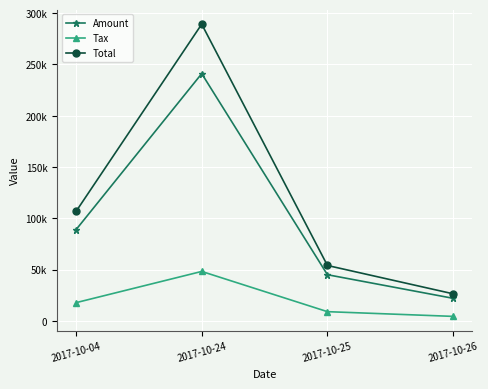

Is this an area chart (filled region under the line)?

No